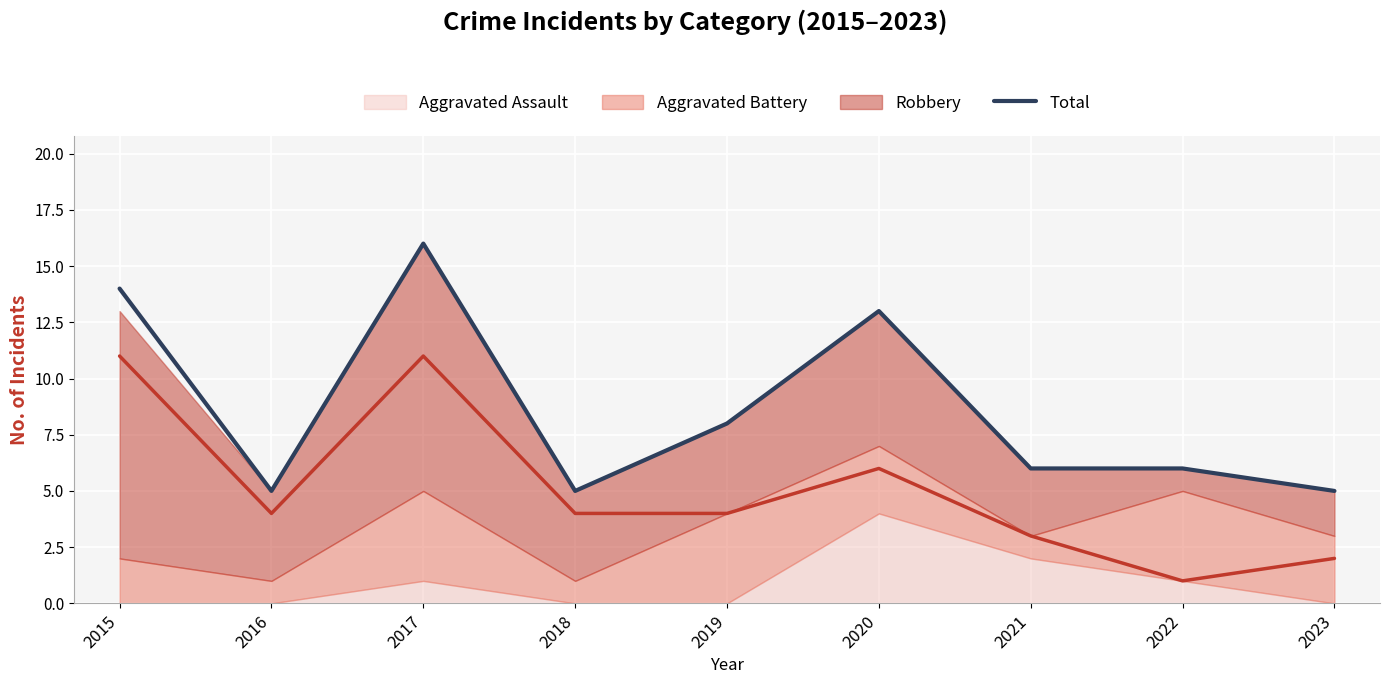

Where is Total nearest to the value 10?

2019